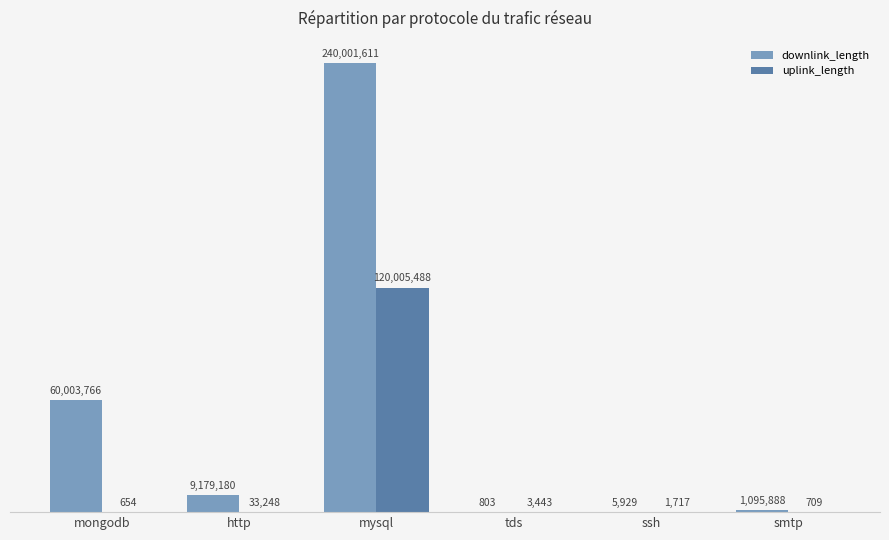

True or false: downlink_length has a value of 131212356 at mysql.

False